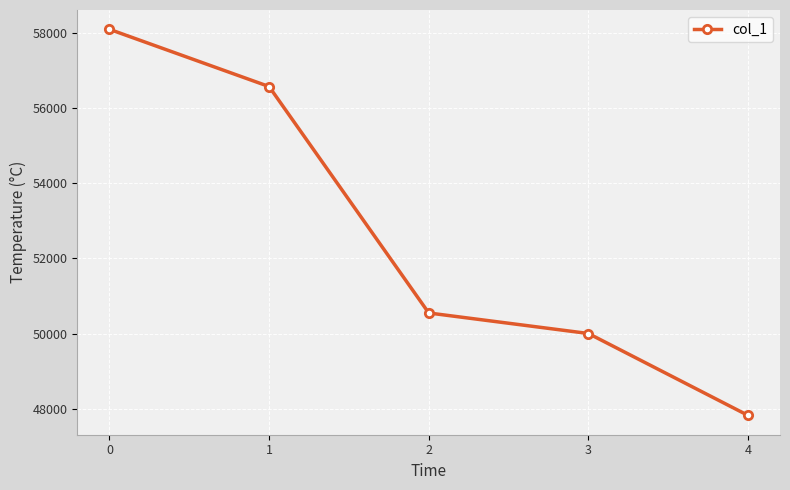

Reading left to right, what are all the values shown in this chart?

58095	56572	50549	50003	47824